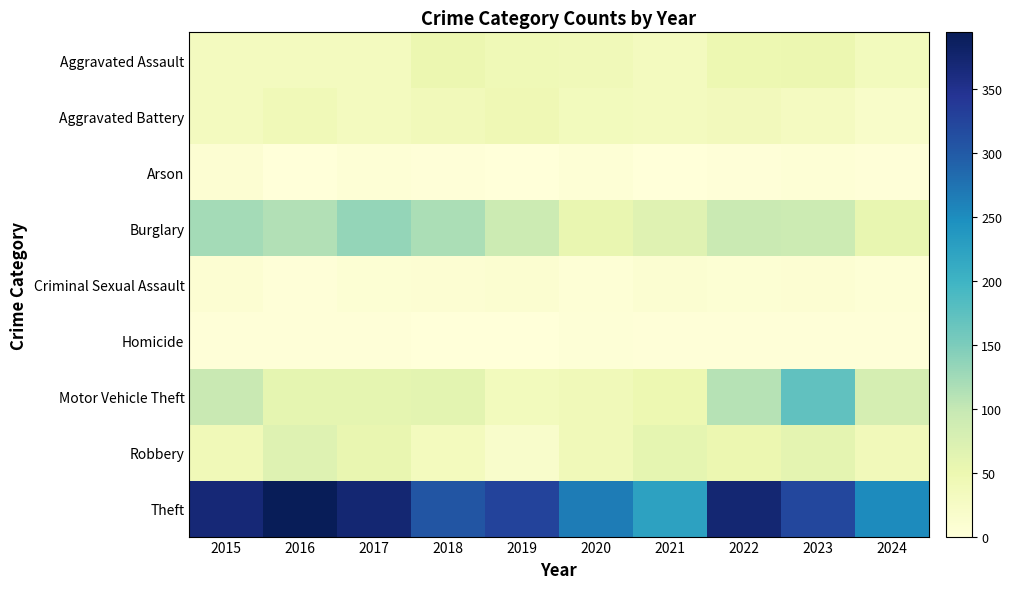

Which series has the largest total across all categories?

Theft